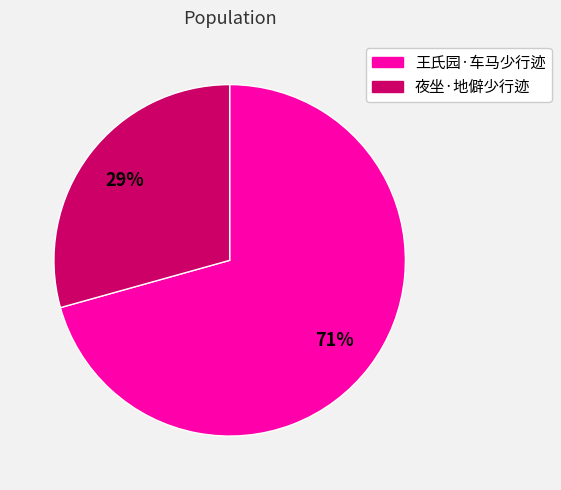

To the nearest percent, what percentage of the pie is 王氏园·车马少行迹?

71%